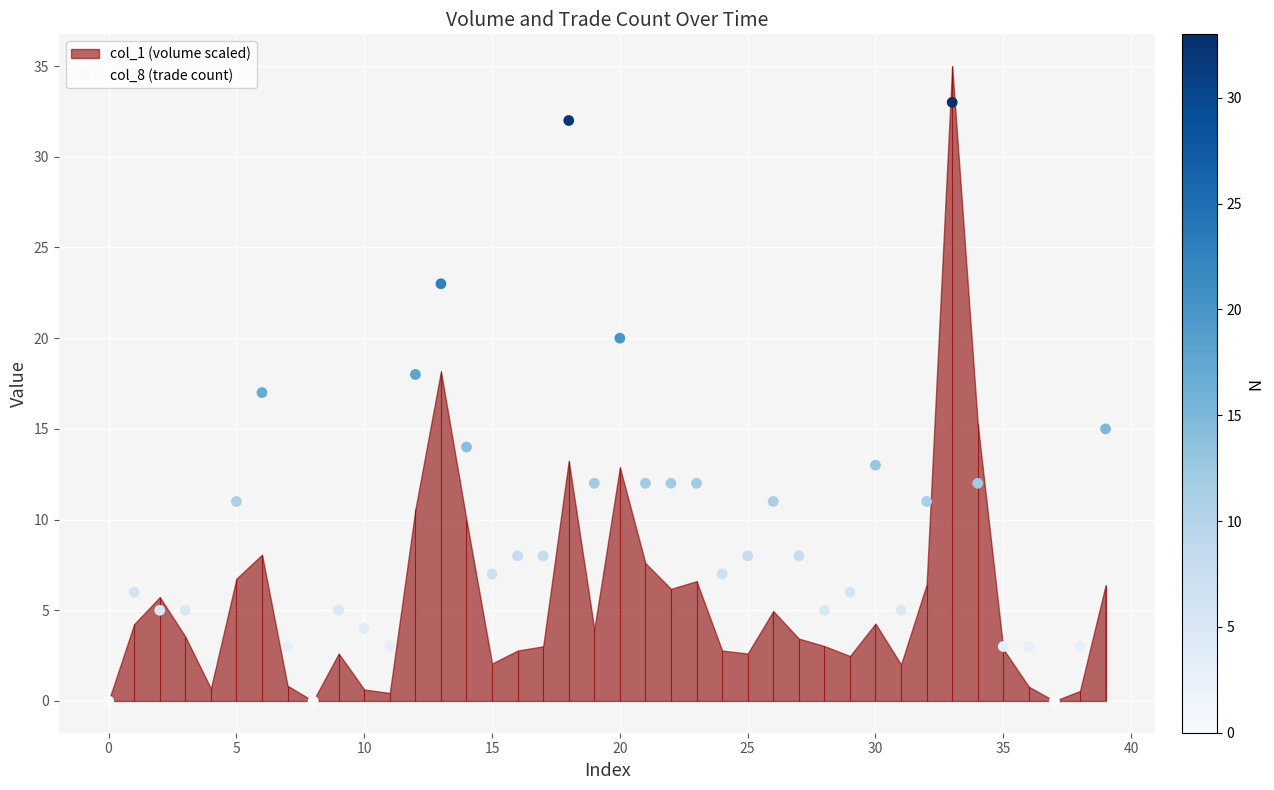

What is the change in value from 23 to 36?

-9